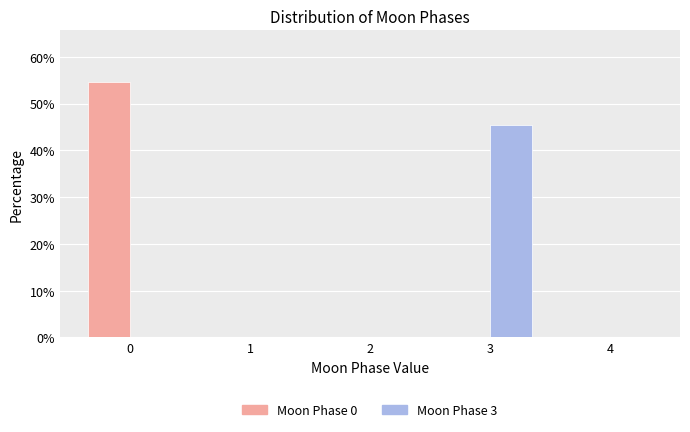

In the Moon Phase 3 series, which range on the x-axis has the tallest bar?

2.5 to 3.5